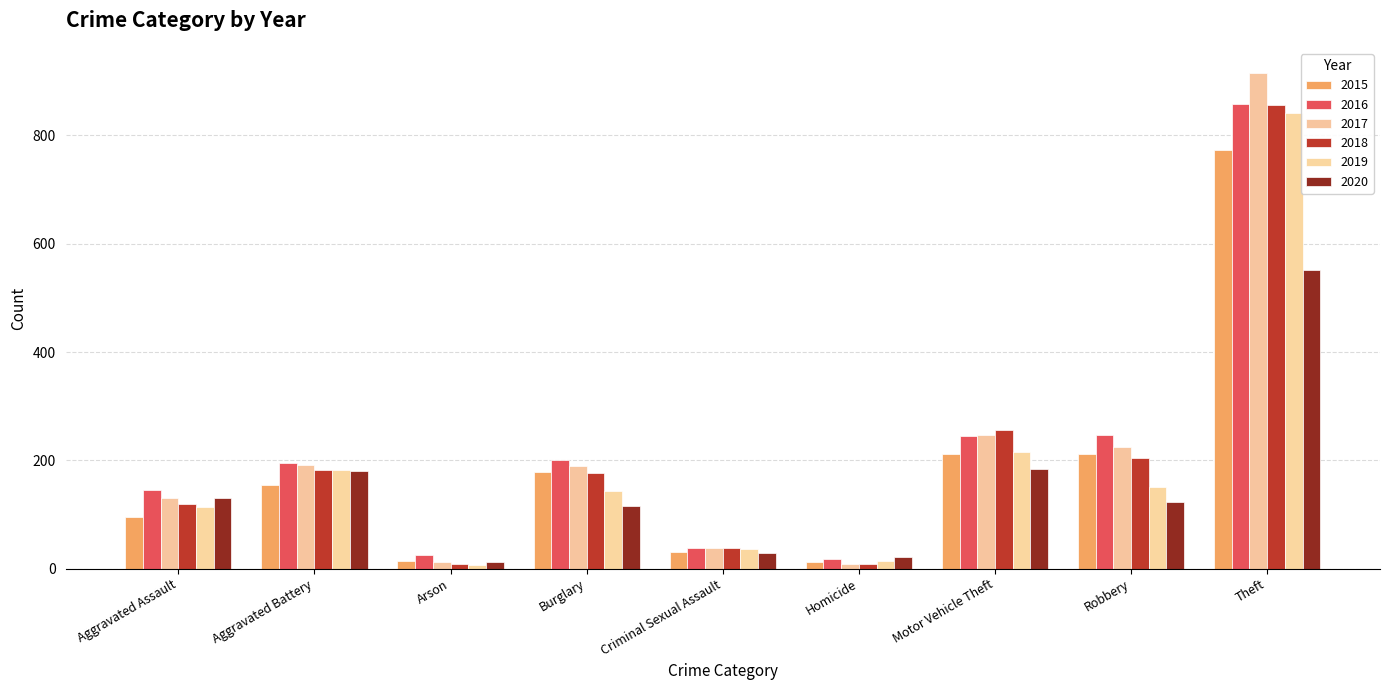

What is the sum of the 2018 values at Criminal Sexual Assault and Homicide?

46